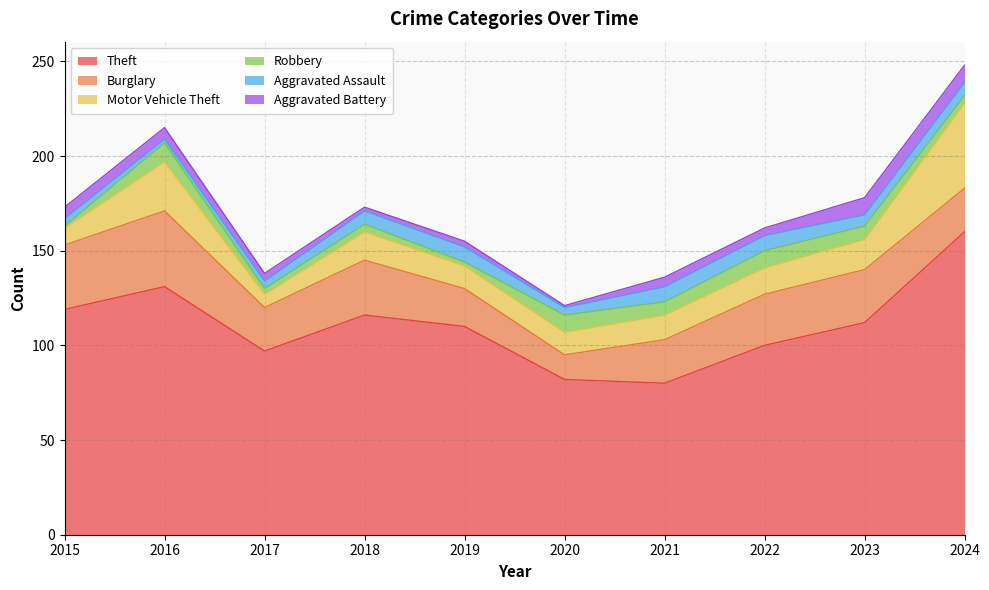

Reading right to left, what are all the values shown in this chart?

Theft: 2024=160	2023=112	2022=100	2021=80	2020=82	2019=110	2018=116	2017=97	2016=131	2015=119
Burglary: 2024=23	2023=28	2022=27	2021=23	2020=13	2019=20	2018=29	2017=23	2016=40	2015=34
Motor Vehicle Theft: 2024=45	2023=16	2022=14	2021=13	2020=12	2019=12	2018=15	2017=7	2016=26	2015=9
Robbery: 2024=4	2023=7	2022=9	2021=7	2020=9	2019=2	2018=4	2017=3	2016=10	2015=1
Aggravated Assault: 2024=7	2023=6	2022=8	2021=8	2020=4	2019=8	2018=7	2017=4	2016=2	2015=4
Aggravated Battery: 2024=9	2023=9	2022=4	2021=5	2020=1	2019=3	2018=2	2017=4	2016=6	2015=6